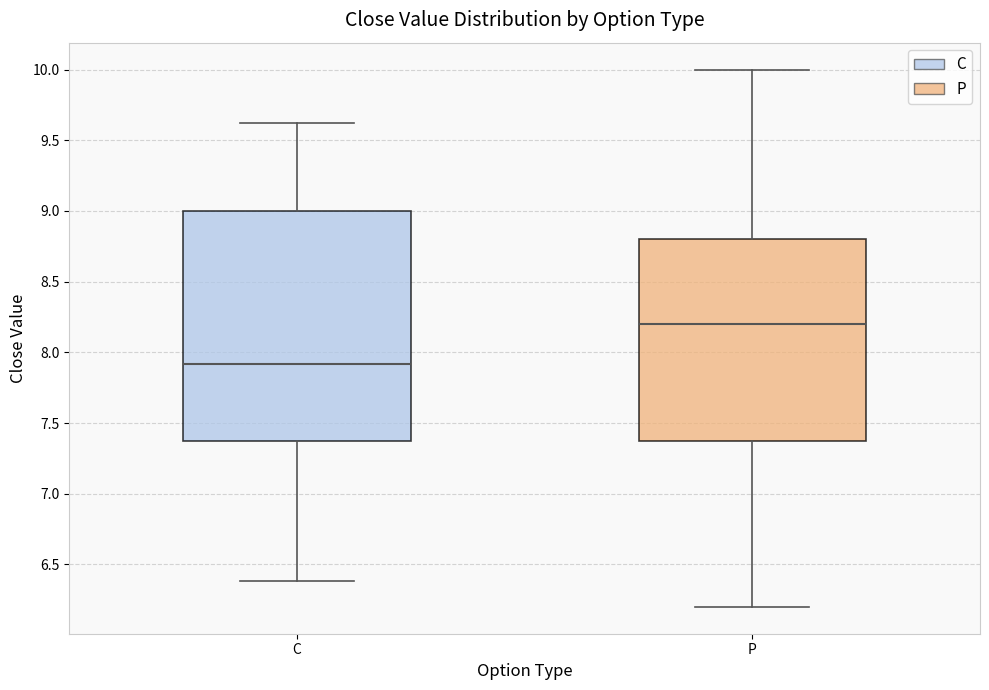

Reading left to right, transcribe this box plot: for each box, give where its median line is, the range the box spans, and where its two whiskers end, as read against the y-axis. The values are not printed on the chart, so give them approximately, as read against the axis.

C: median 7.90, box 7.35 to 9.00, whiskers 6.40 to 9.60
P: median 8.20, box 7.35 to 8.80, whiskers 6.20 to 10.00